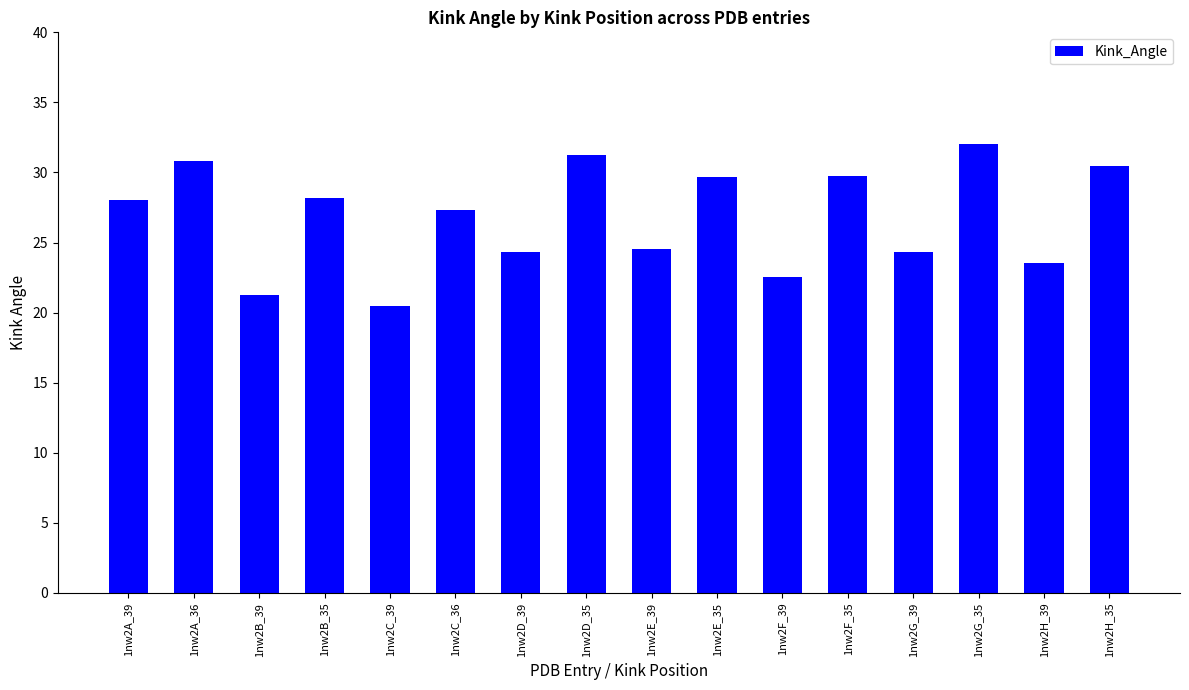

What is the smallest value displayed?

20.5